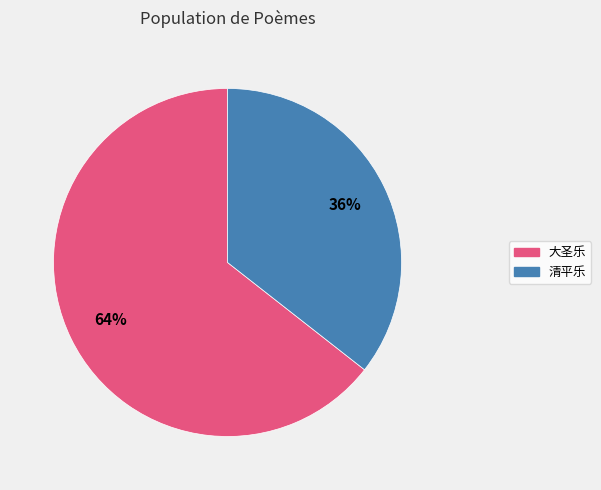

How many segments does this pie chart have?

2